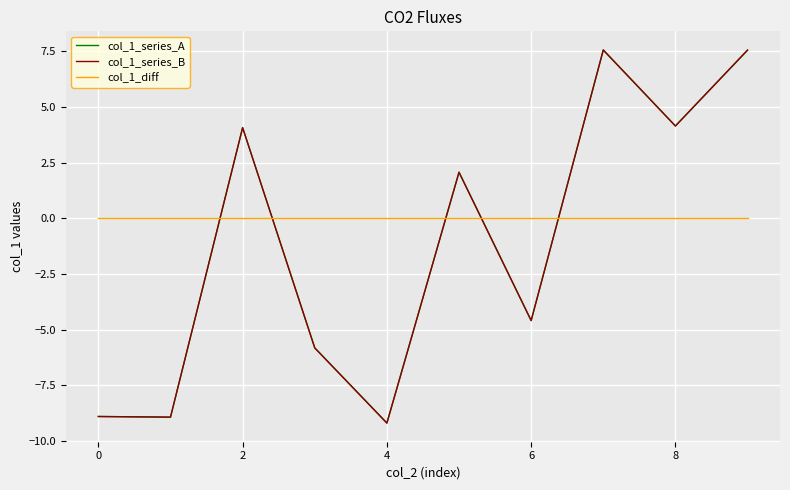

What is the difference between the maximum and minimum values in the col_1_series_B series?

16.8